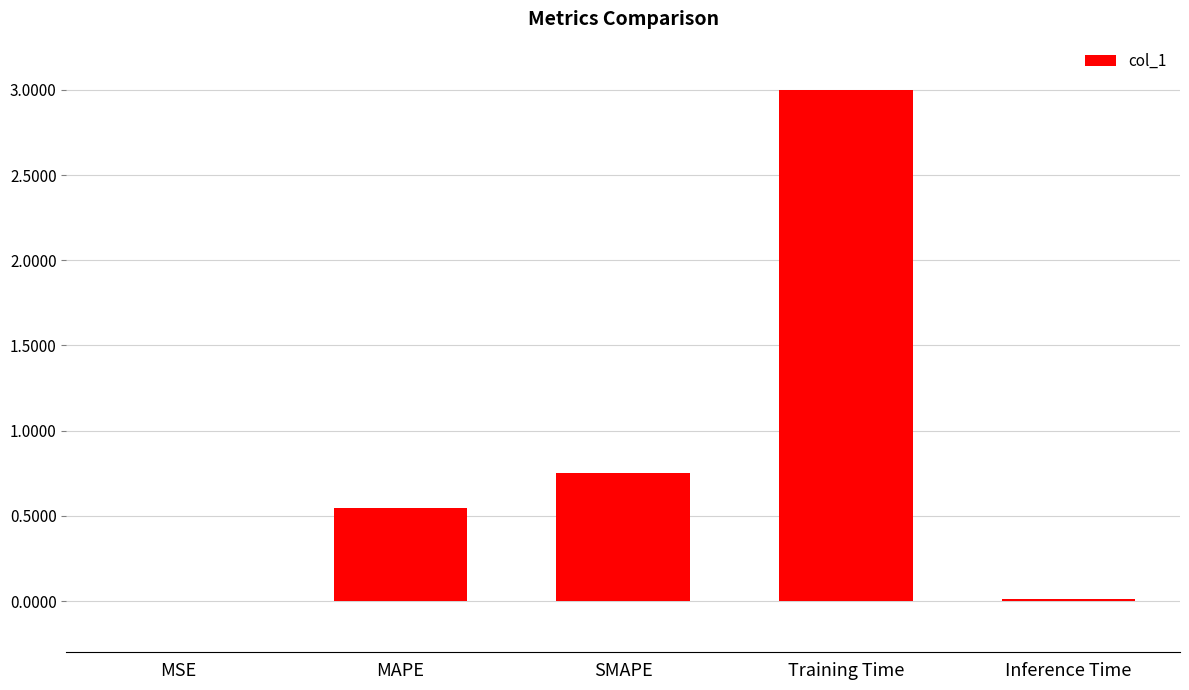

What is the change in value from MAPE to Training Time?

+2.5